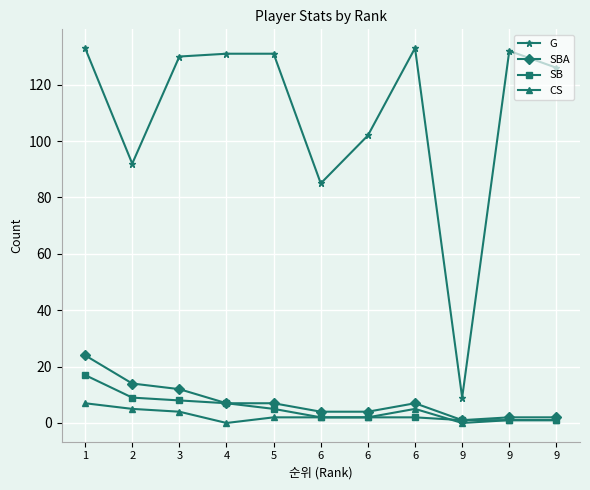

What is the value of the SB point at the 9th from the left?

1